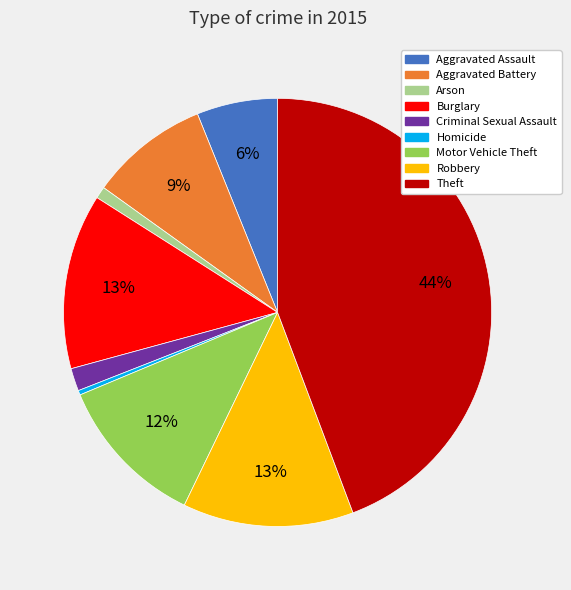

Between Robbery and Motor Vehicle Theft, which is larger?

Robbery